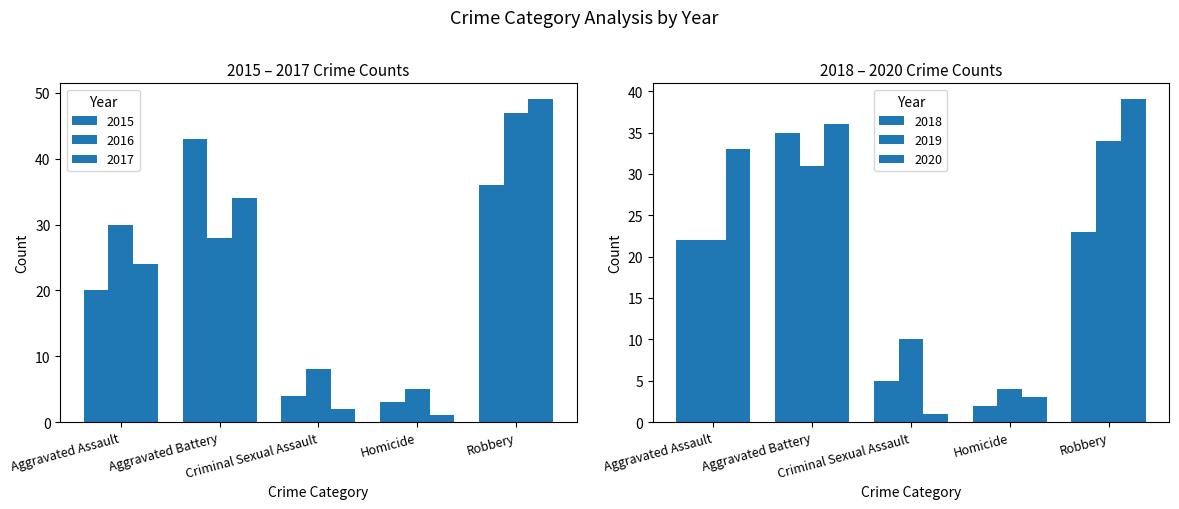

Is it true that 2018 equals 23 at Robbery?

True